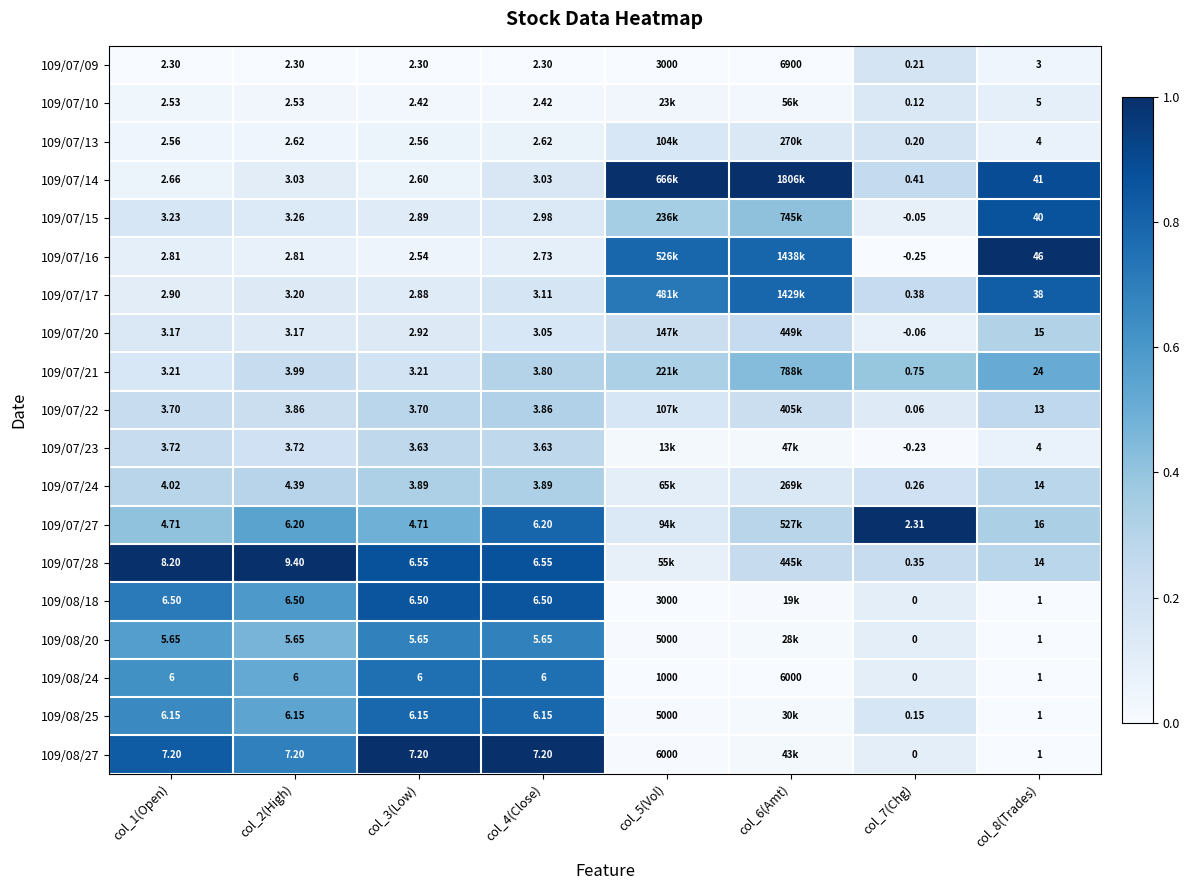

Is the value of 109/07/15 at col_2(High) greater than the value of 109/08/25 at col_1(Open)?

No